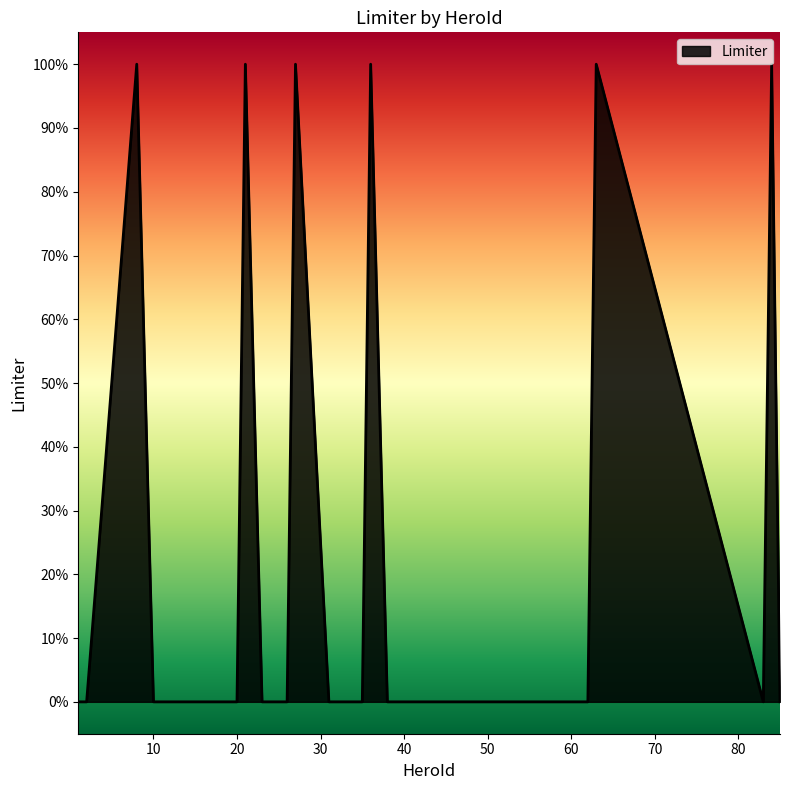

True or false: the data has more than 0 interior local peaks.

True